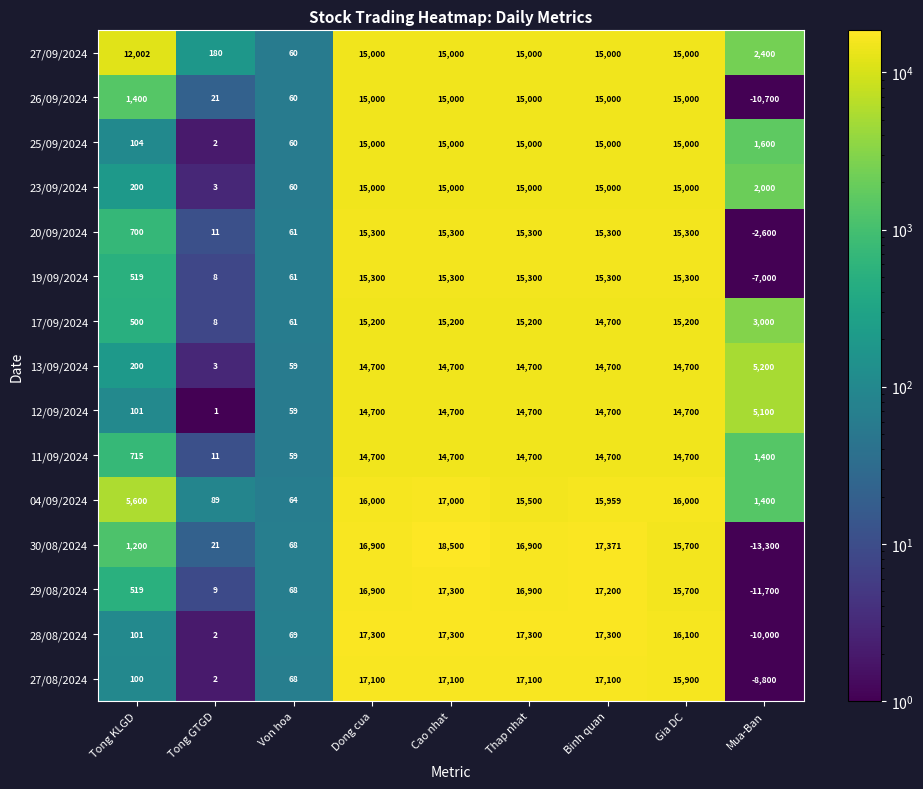

What is the average value of the 11/09/2024 series?

8409